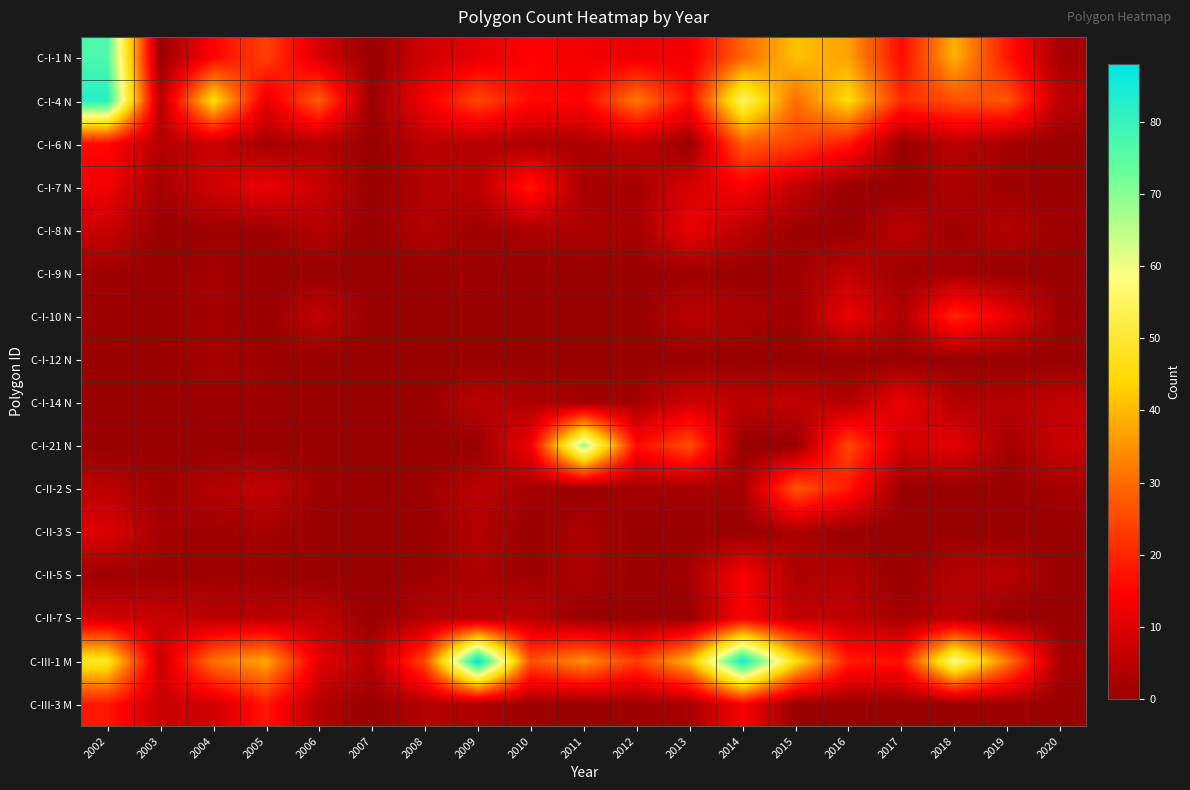

What is the difference between the highest and lowest values at 2016?

45